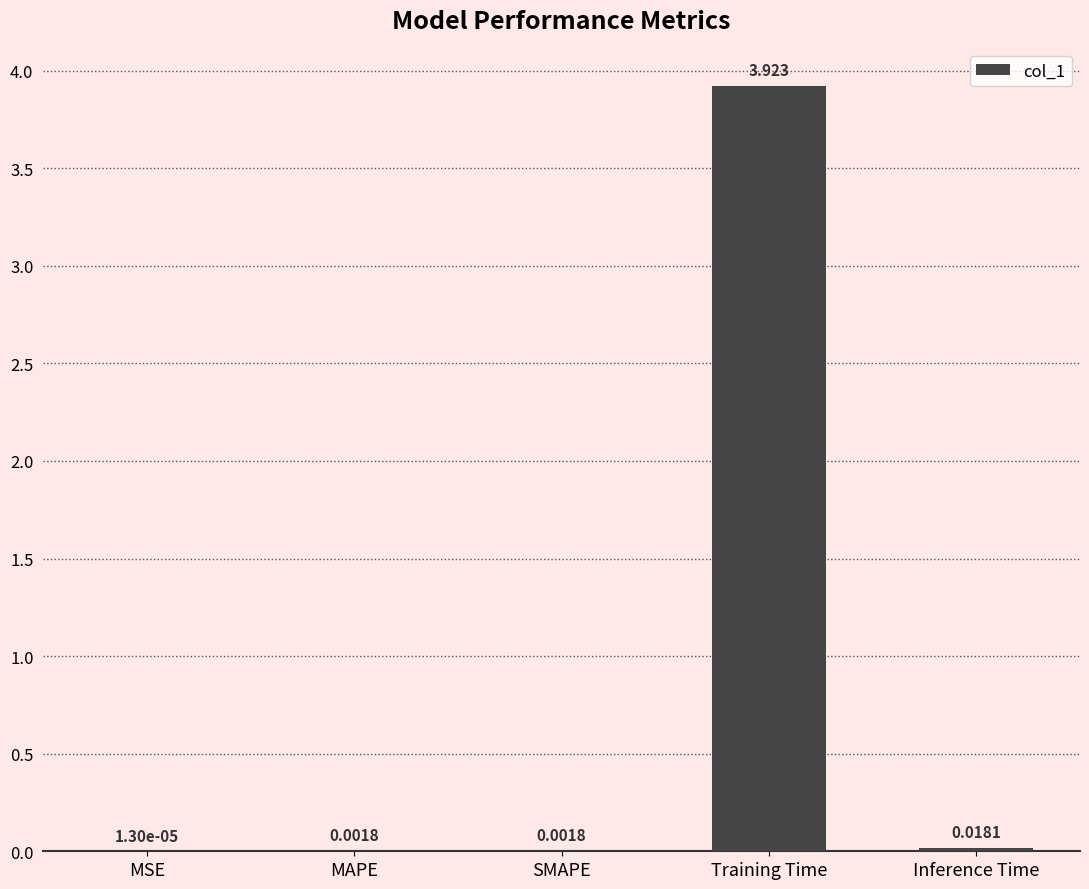

Which label corresponds to the largest value in the chart?

Training Time